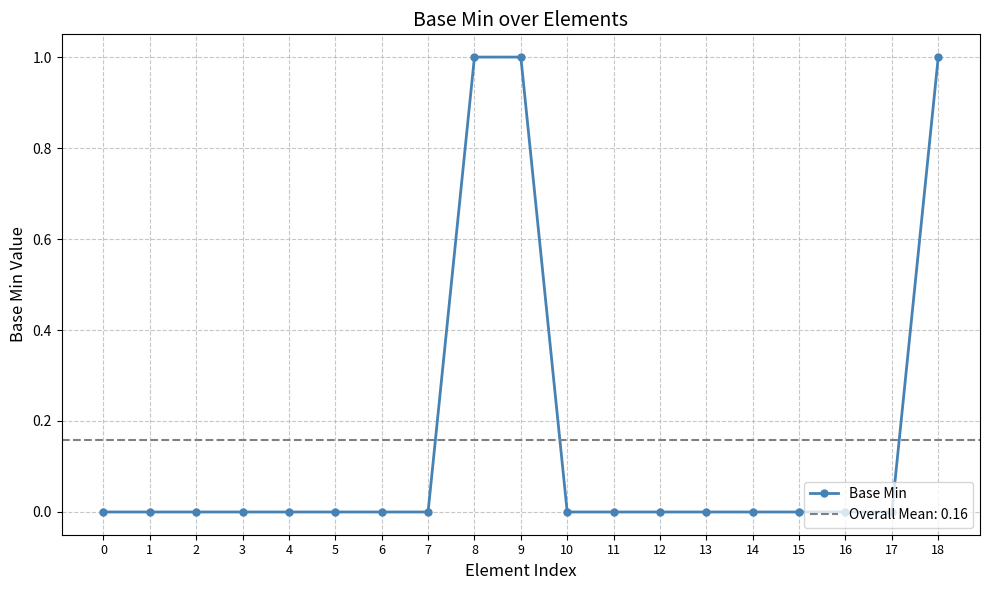

What is the sum of all values?

3